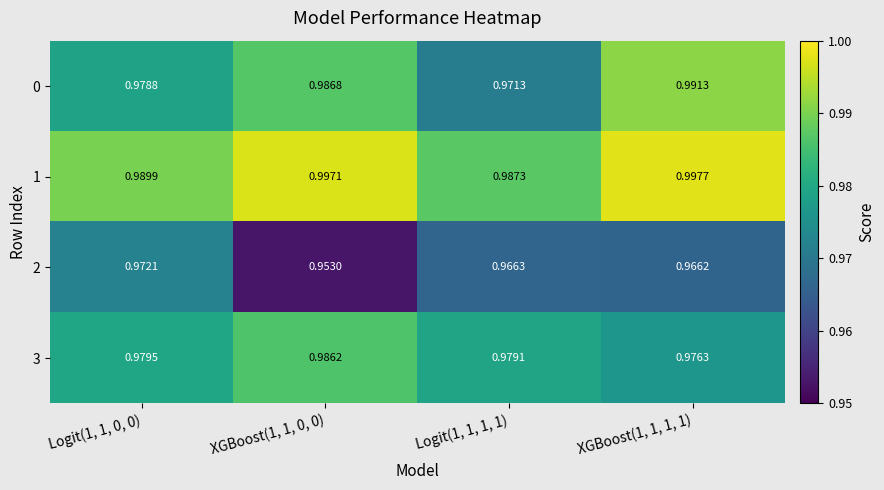

Is the value of 1 at Logit(1, 1, 0, 0) greater than the value of 3 at XGBoost(1, 1, 0, 0)?

Yes